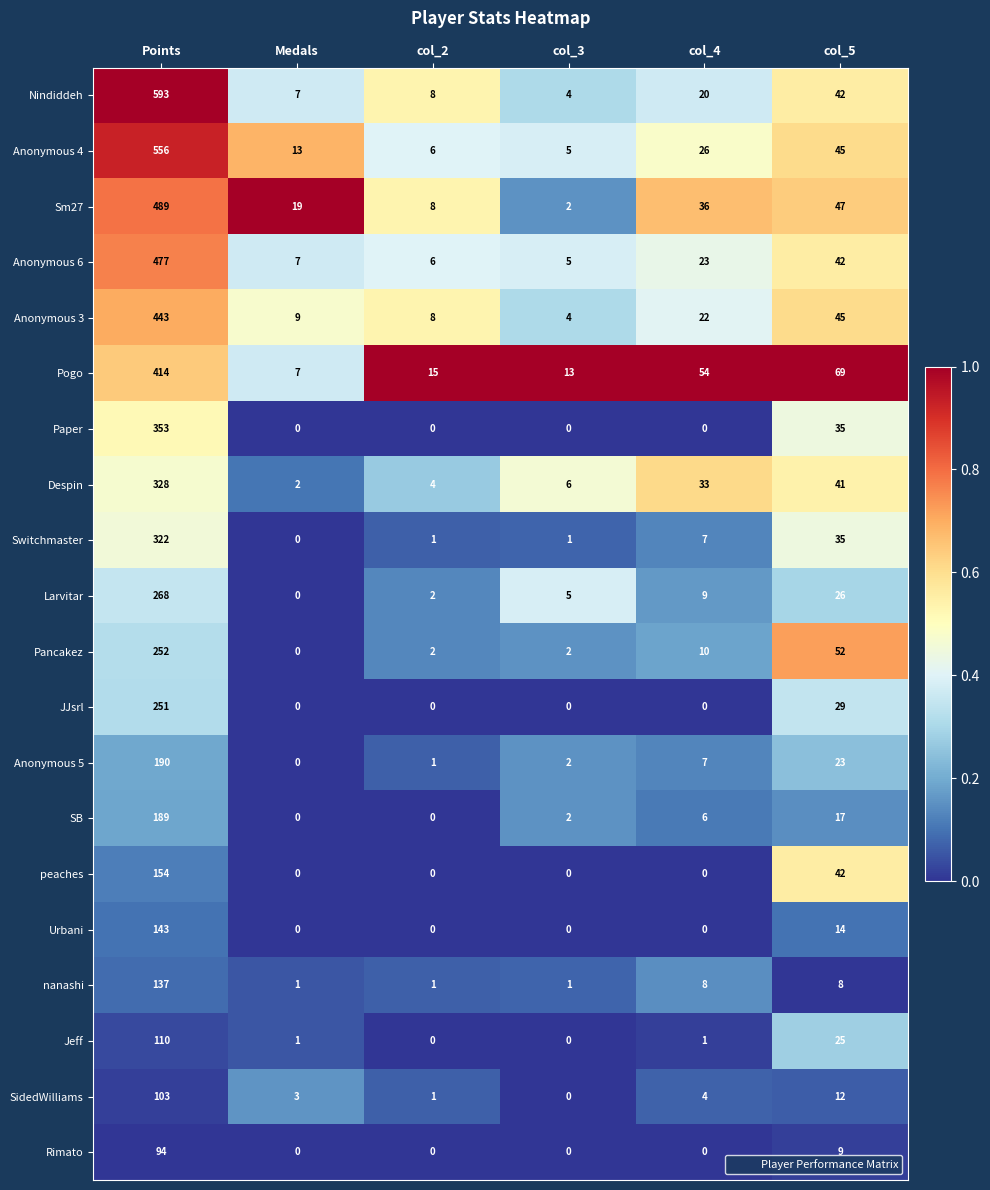

What is the highest value of the nanashi series?

137